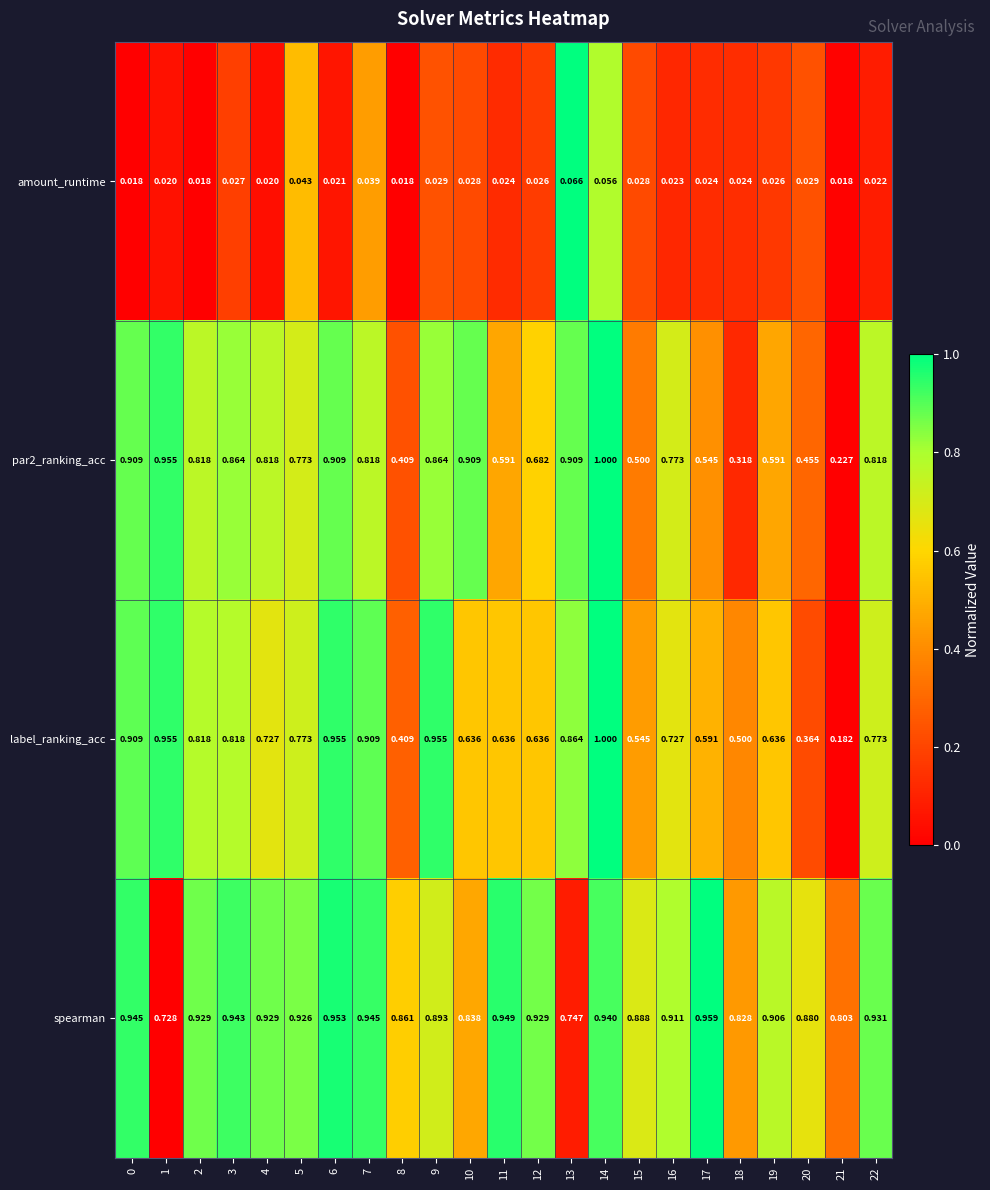

Which series has the largest total across all categories?

spearman